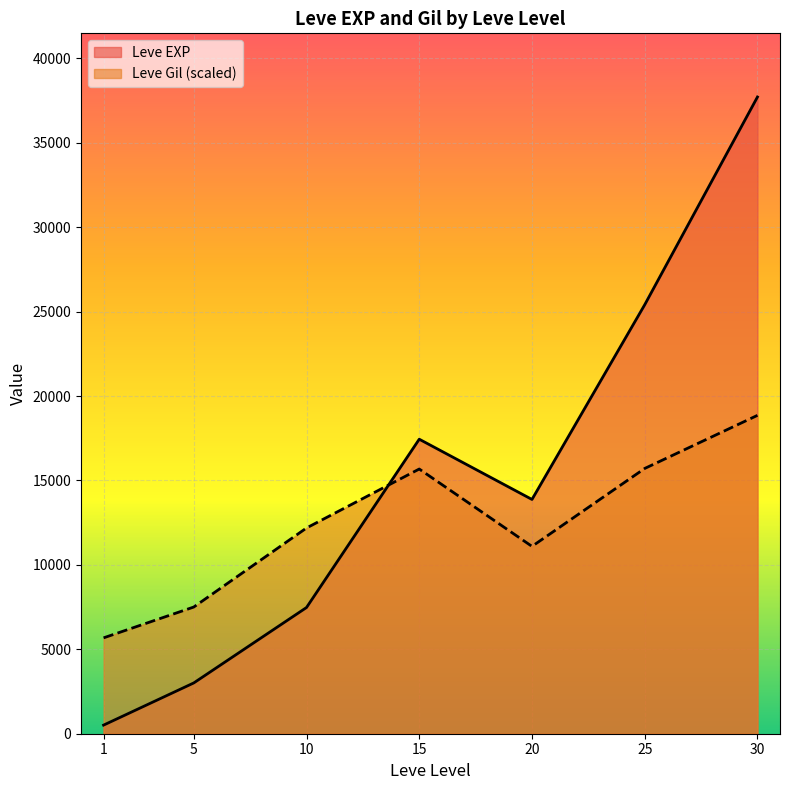

Which series ends up on top after the final intersection of Leve EXP and Leve Gil (scaled)?

Leve EXP